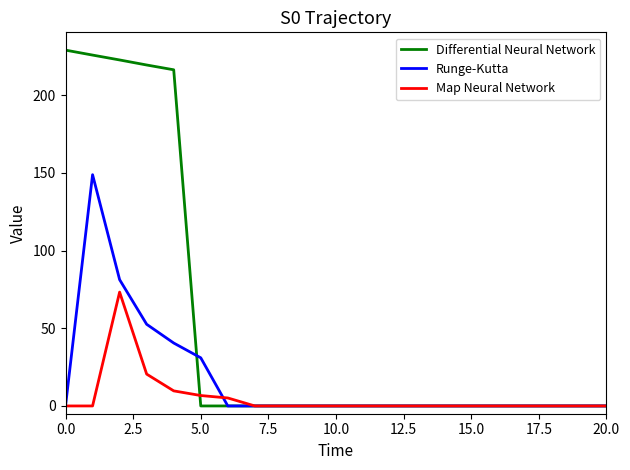

Which series has the largest range (max minus min)?

Differential Neural Network